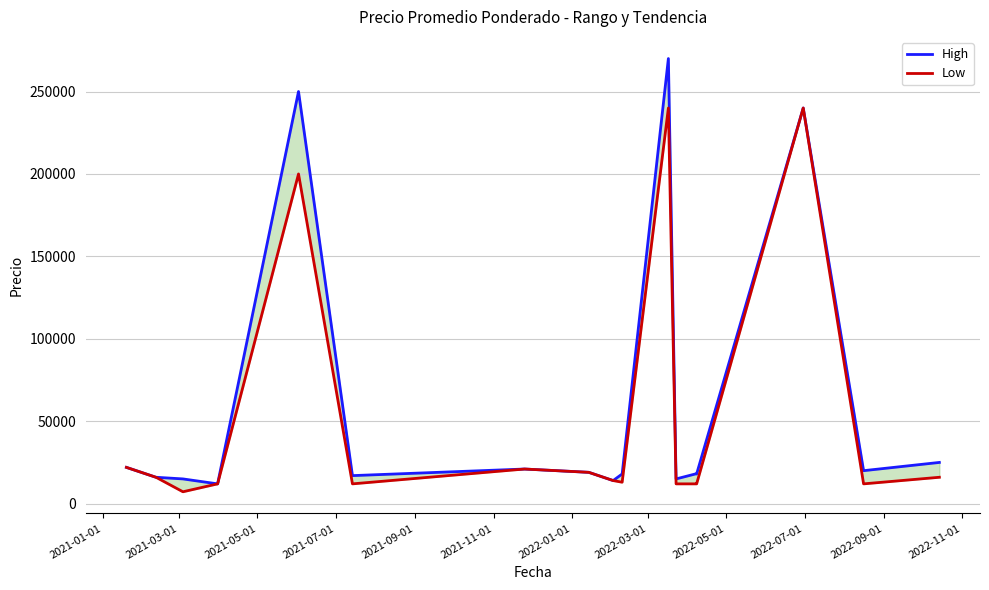

True or false: High and Low cross at least once.

False